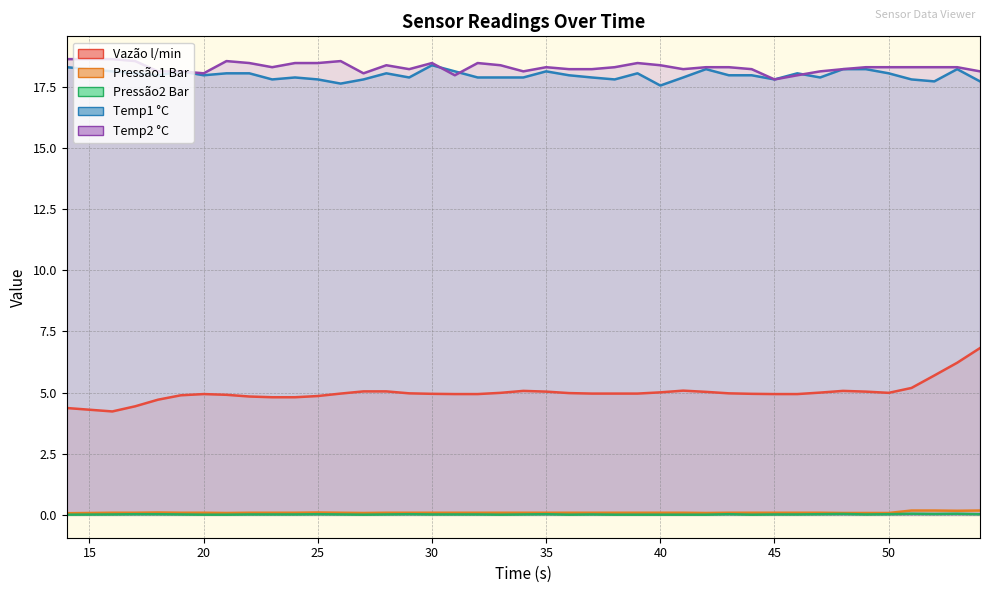

Count the number of categories in the chart.

40